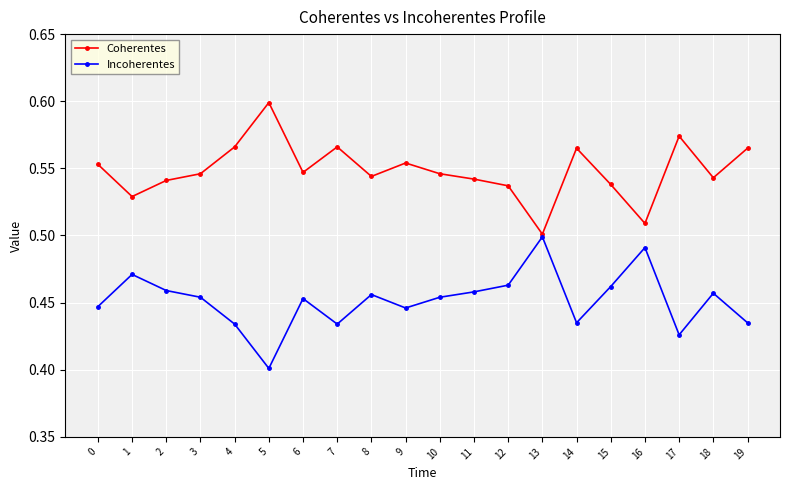

Rank the series at 8 from lowest to highest value.

Incoherentes, Coherentes